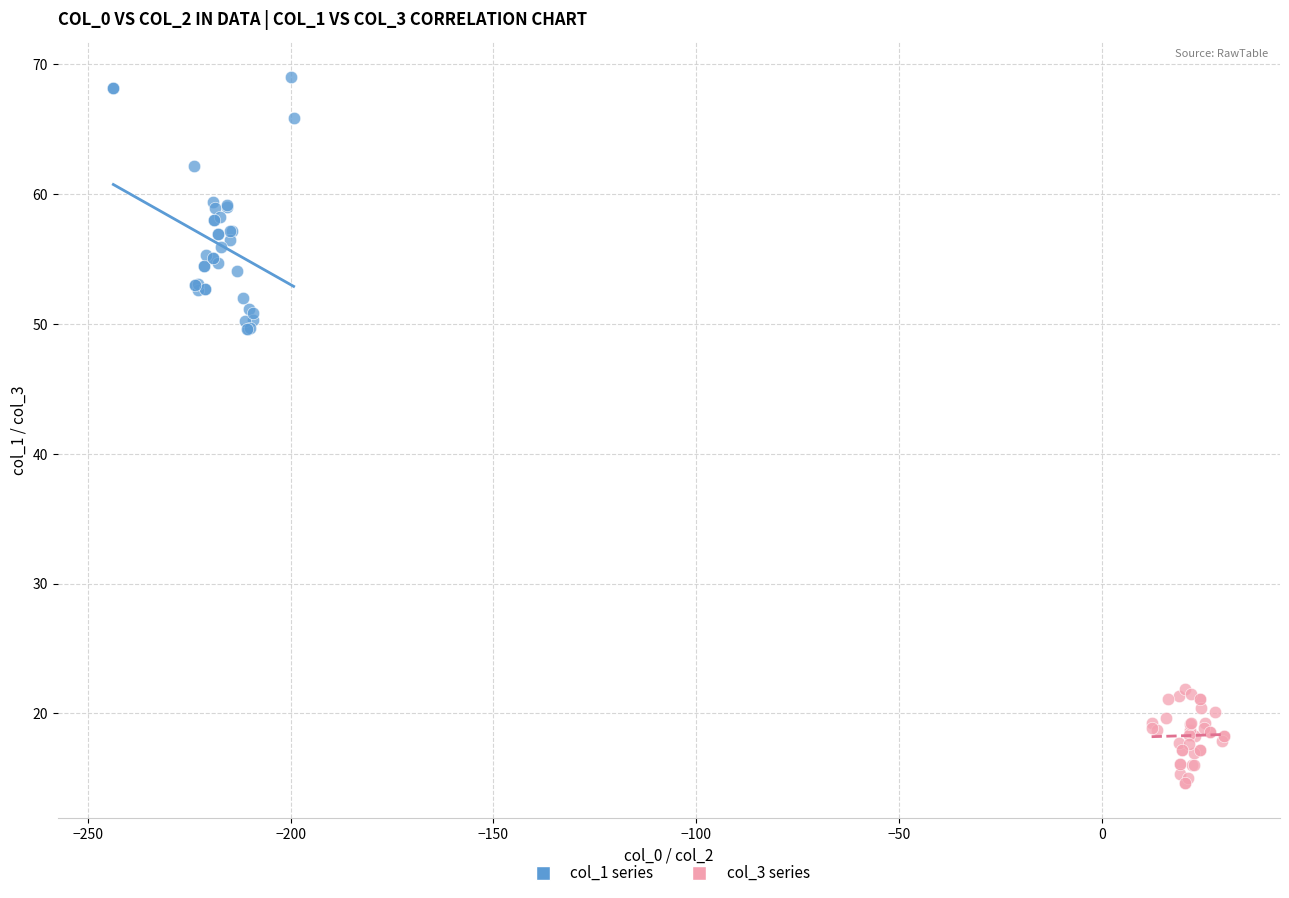

Which series has the widest spread of Y values?

col_1 series